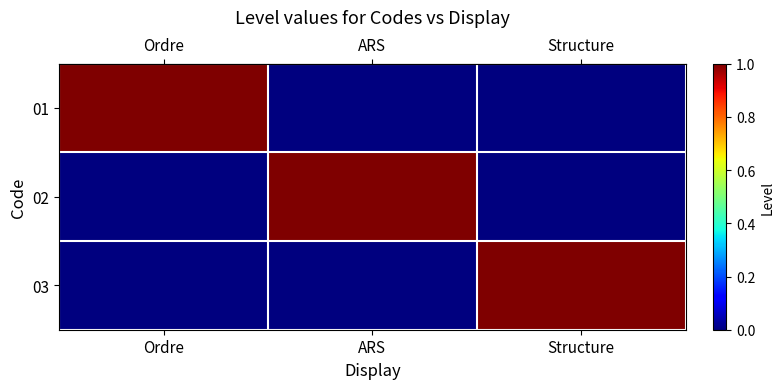

At how many categories does at least one series exceed 0?

3